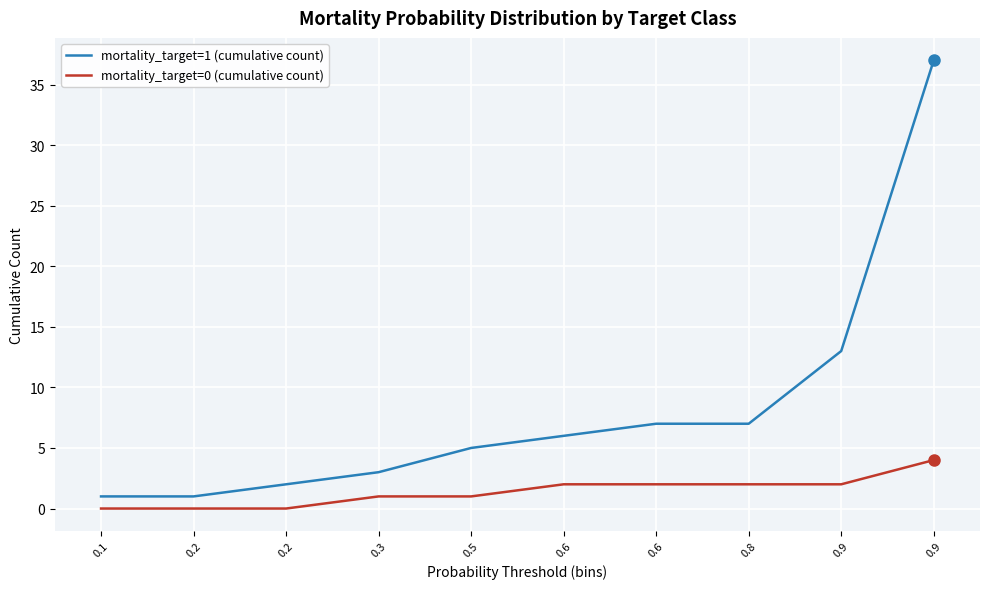

Does the chart have visible grid lines?

Yes